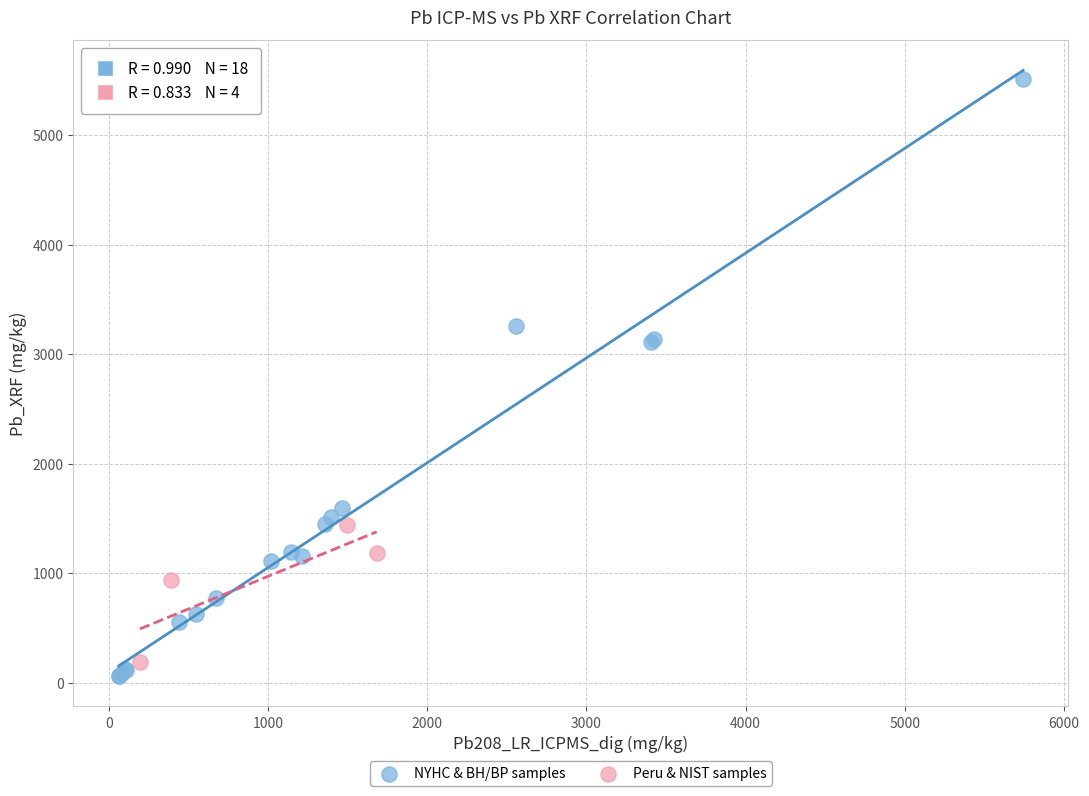

Which series reaches the maximum Y coordinate?

NYHC & BH/BP samples